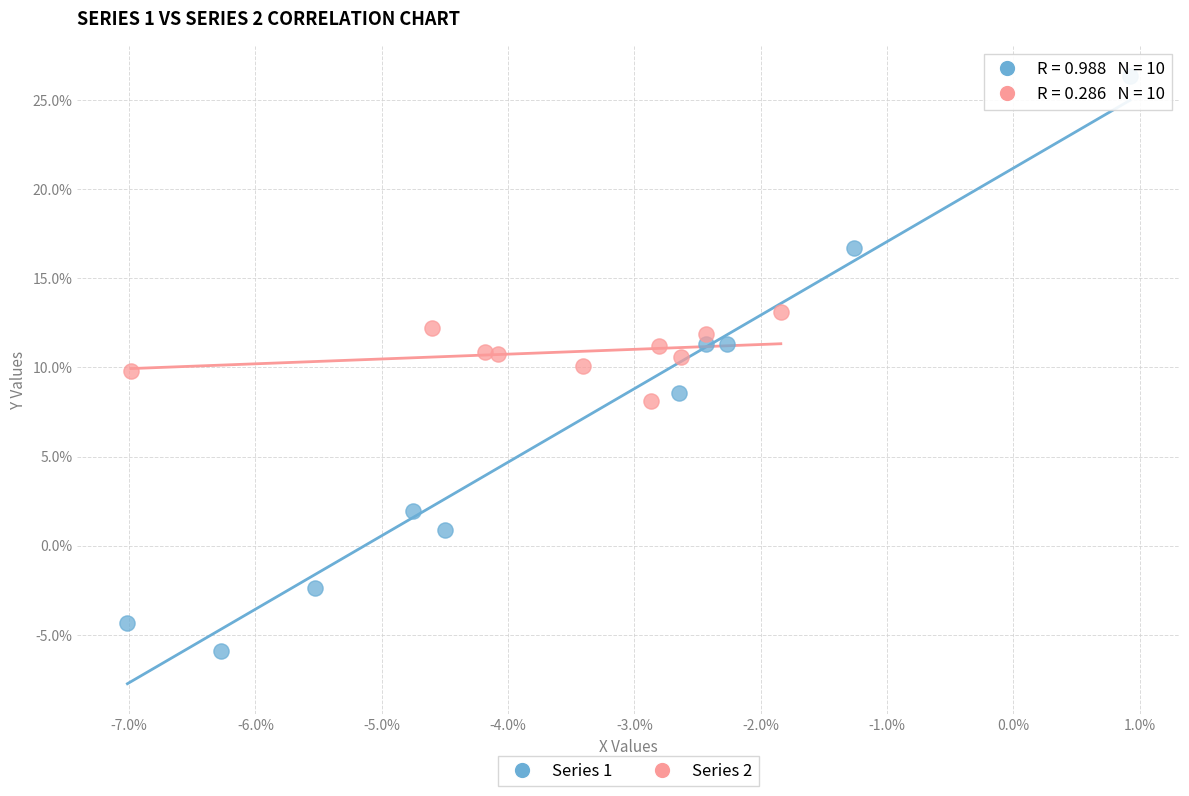

What are all the series names shown in the legend?

Series 1, Series 2